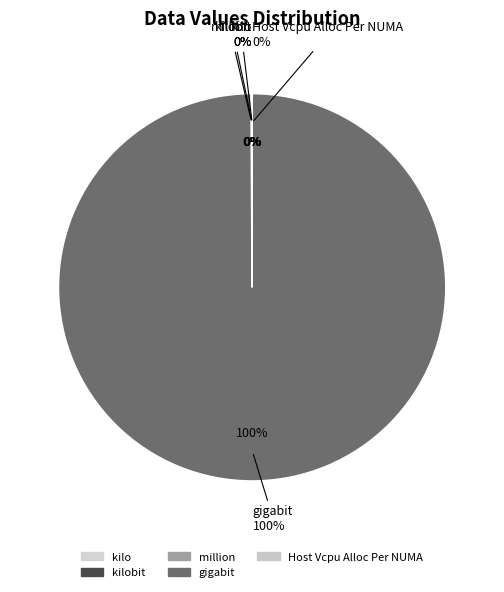

The Host Vcpu Alloc Per NUMA slice represents 13% of the pie. True or false?

False